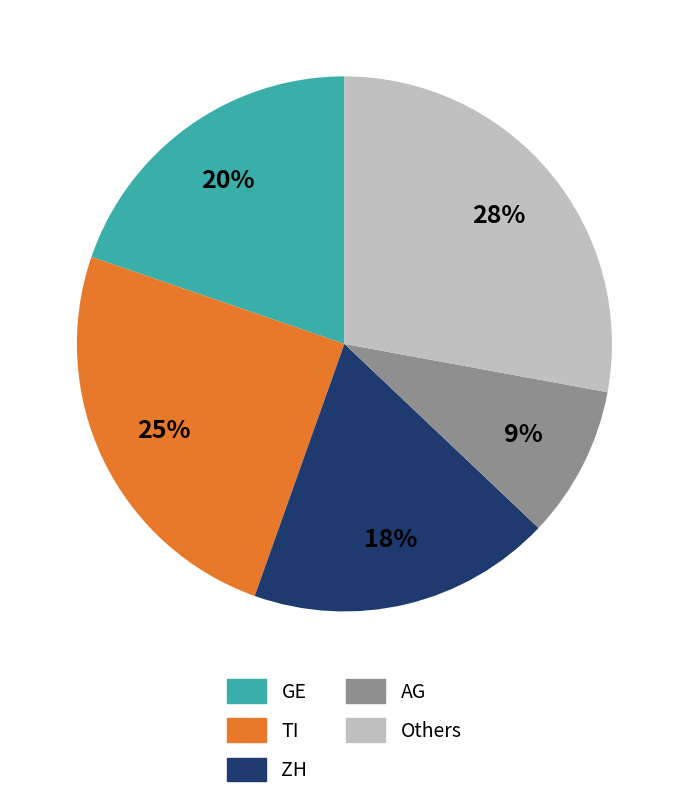

Is there any slice that represents more than half of the pie?

No